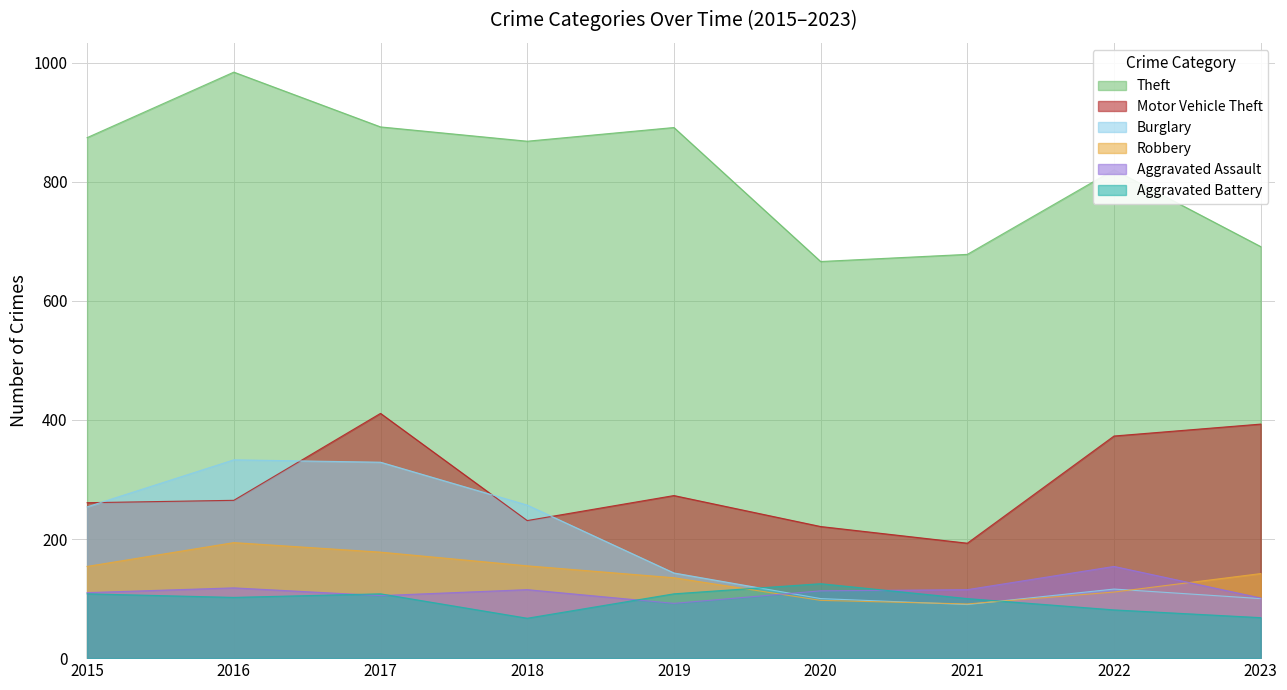

True or false: Burglary has a value of 488 at 2016.

False